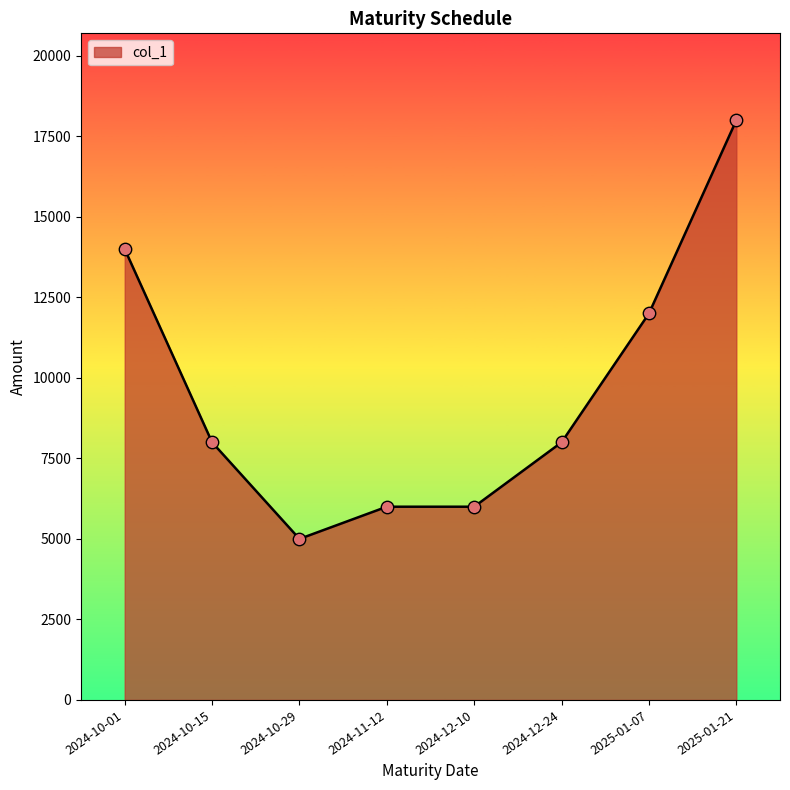

Between 2025-01-07 and 2024-12-24, which is larger?

2025-01-07